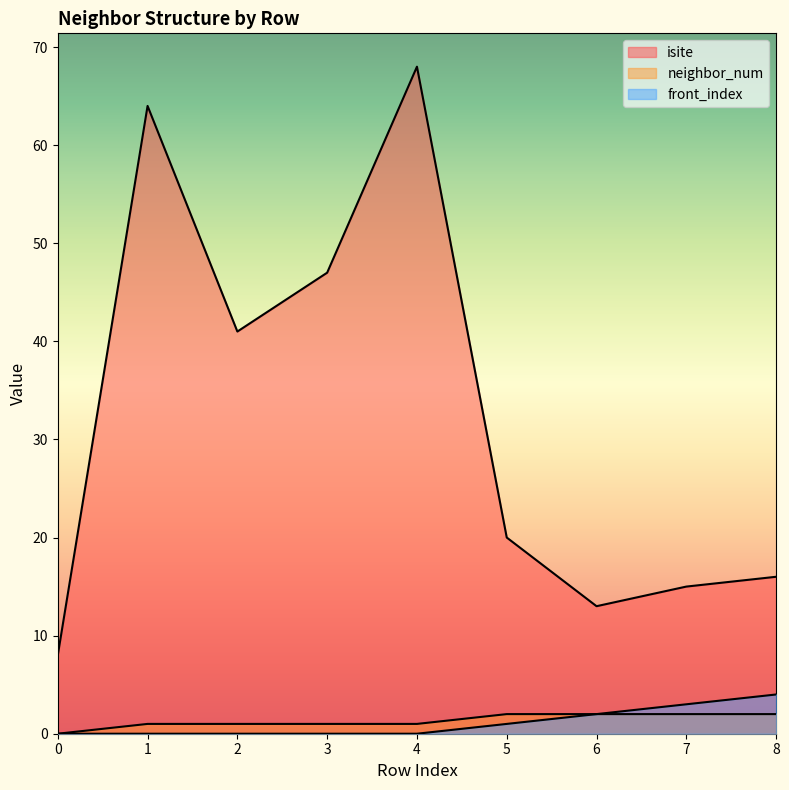

Which label corresponds to the largest value in the chart?

4